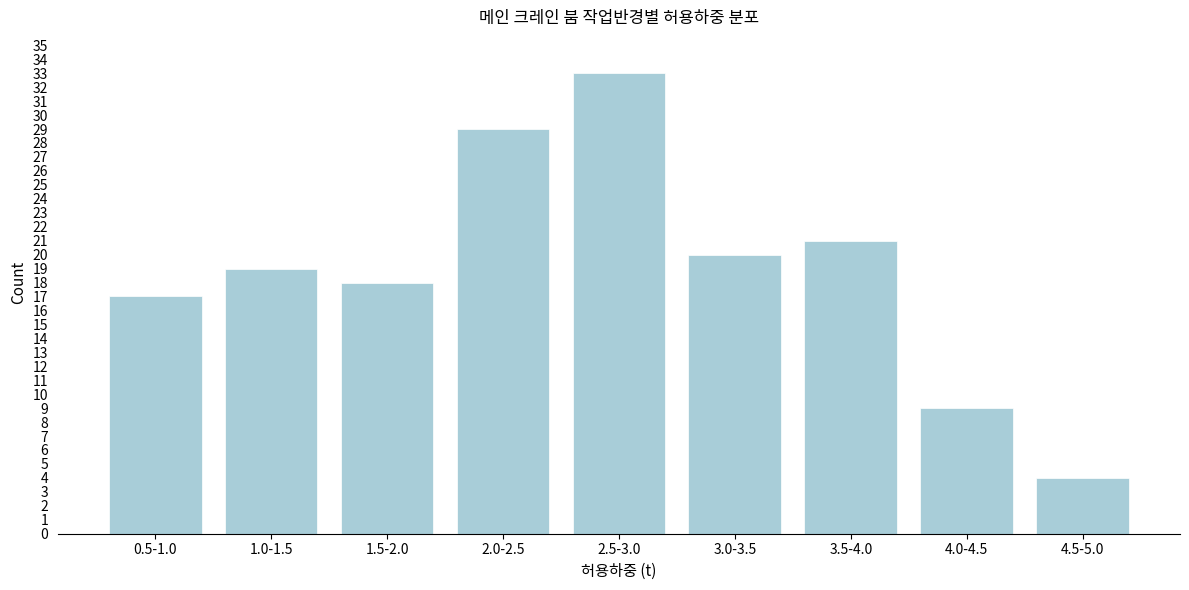

Reading left to right, extract all data points from this chart.

0.5-1.0=17	1.0-1.5=19	1.5-2.0=18	2.0-2.5=29	2.5-3.0=33	3.0-3.5=20	3.5-4.0=21	4.0-4.5=9	4.5-5.0=4